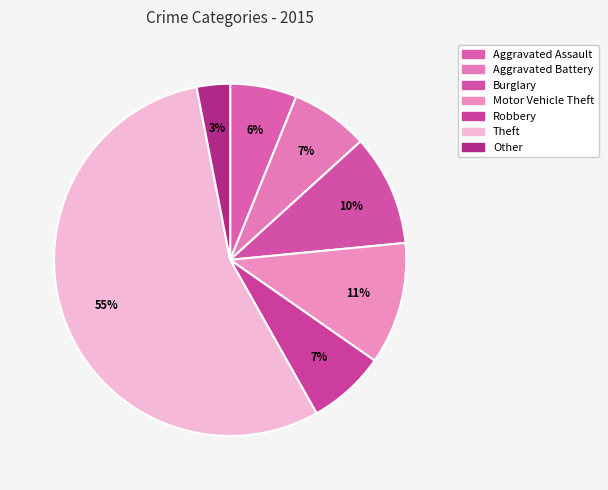

To the nearest percent, what is the average slice percentage?

14%